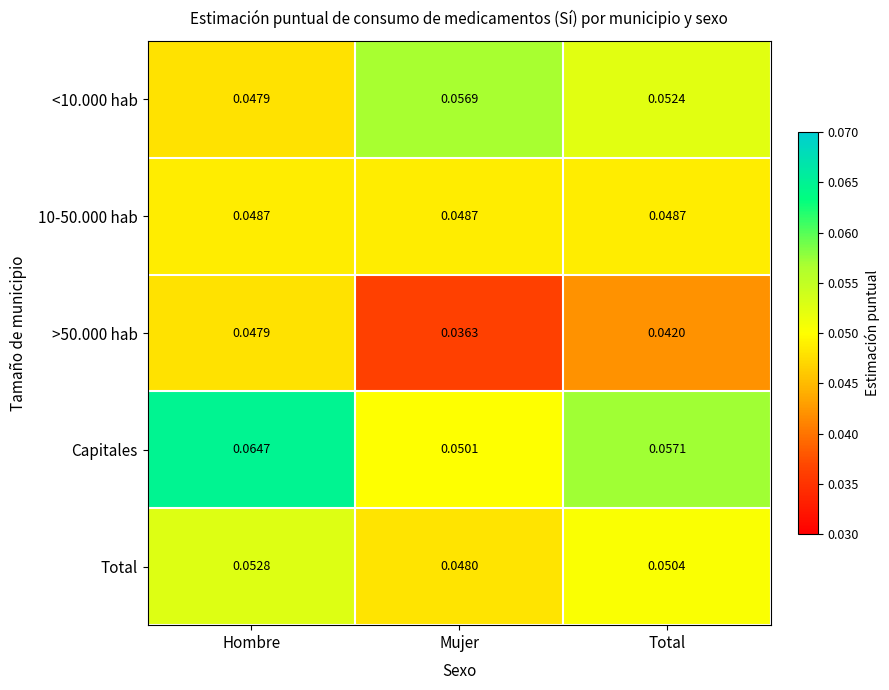

Rank the categories by >50.000 hab value from highest to lowest.

Hombre, Total, Mujer